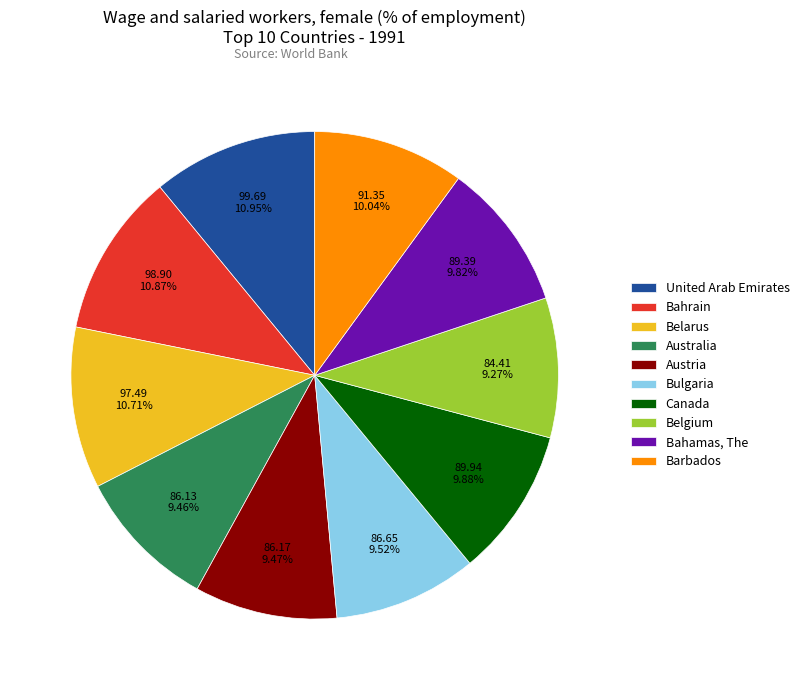

What percentage is the Bulgaria slice, to the nearest percent?

10%